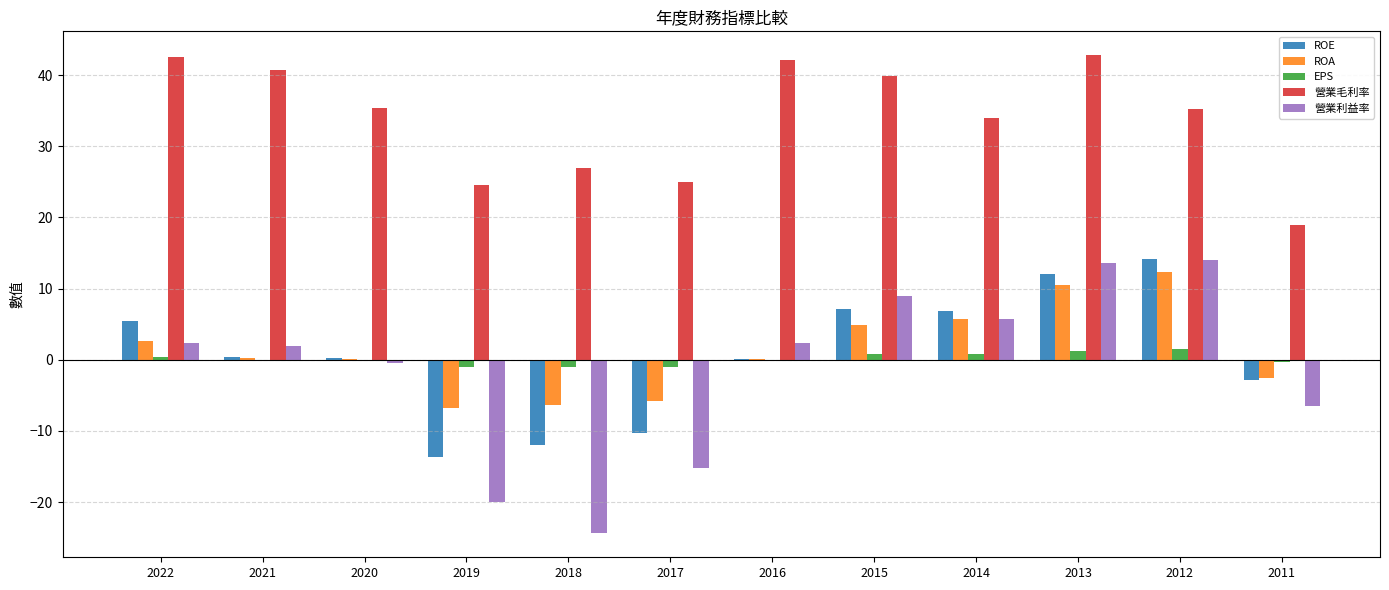

Which series has the largest total across all categories?

營業毛利率